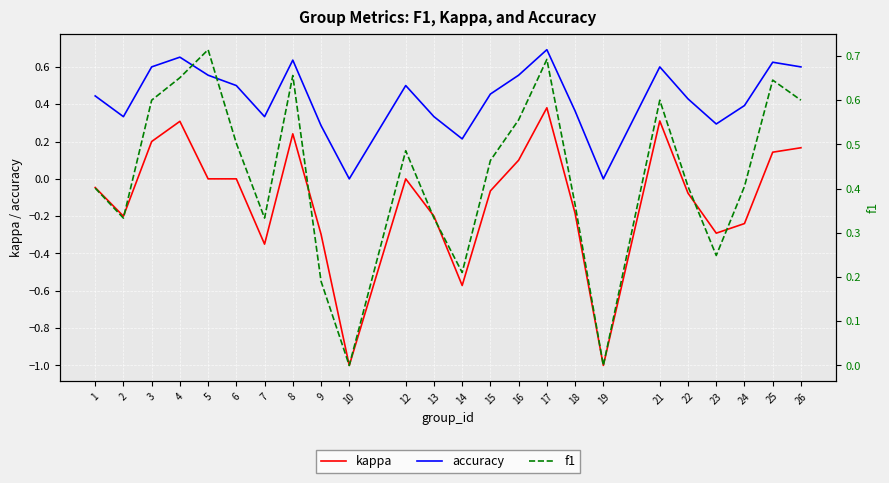

True or false: kappa and f1 intersect in this chart.

False